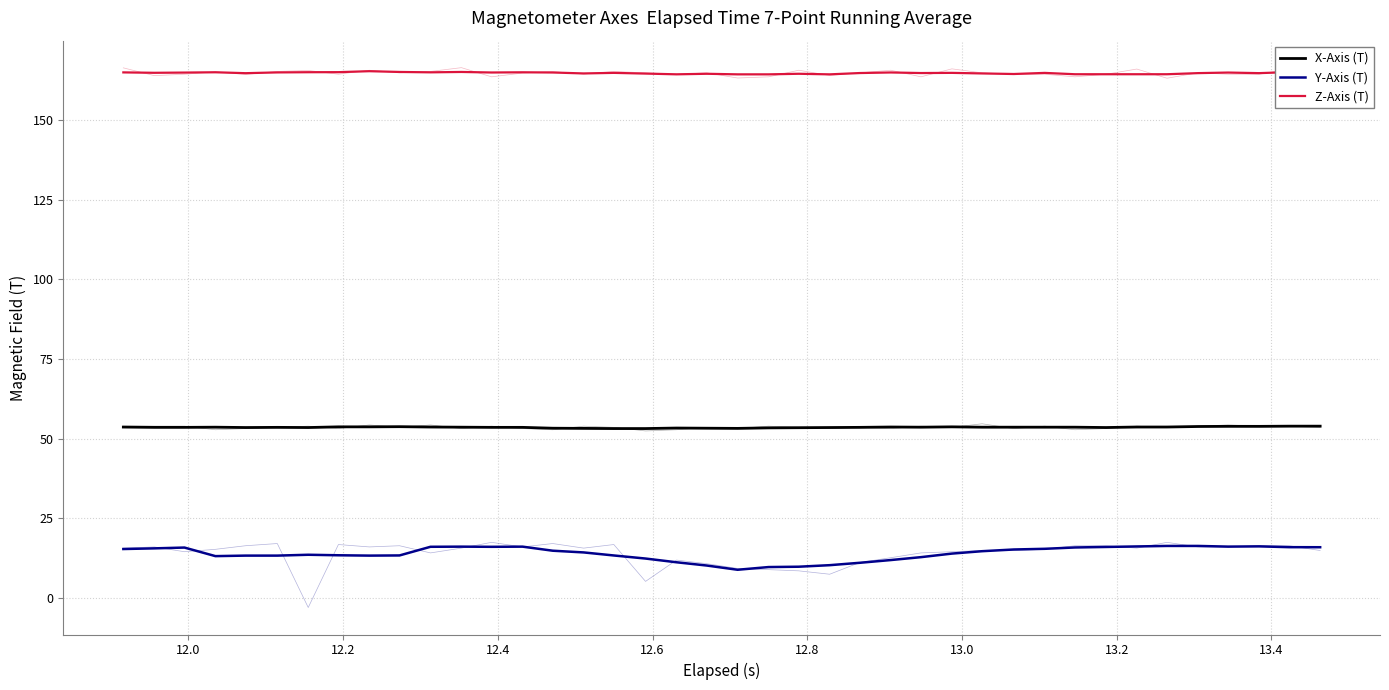

At how many categories does at least one series exceed 65?

40